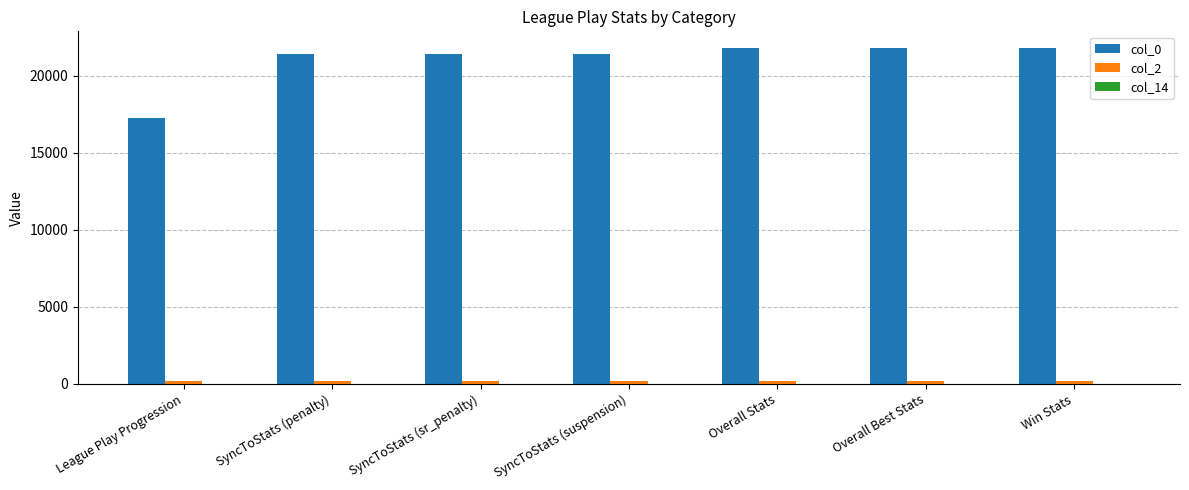

Is it true that col_0 equals 24222 at League Play Progression?

False